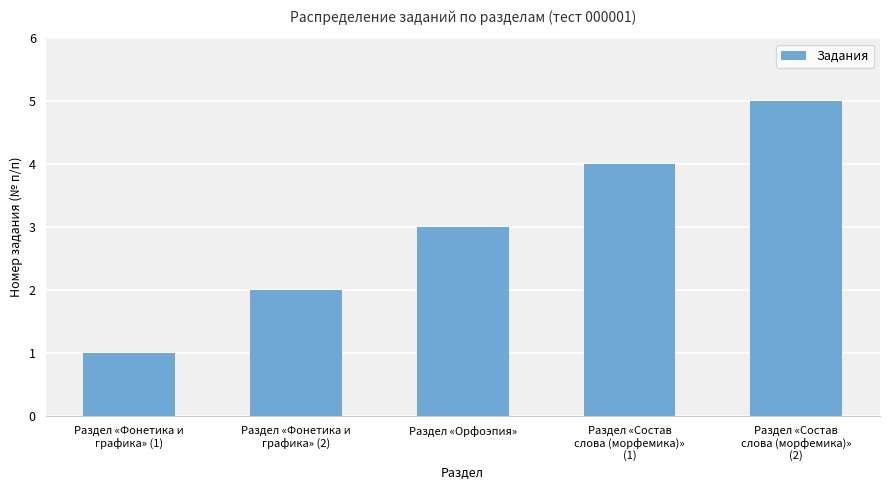

What is the label of the 2nd bar from the left?

Раздел «Фонетика и
графика» (2)